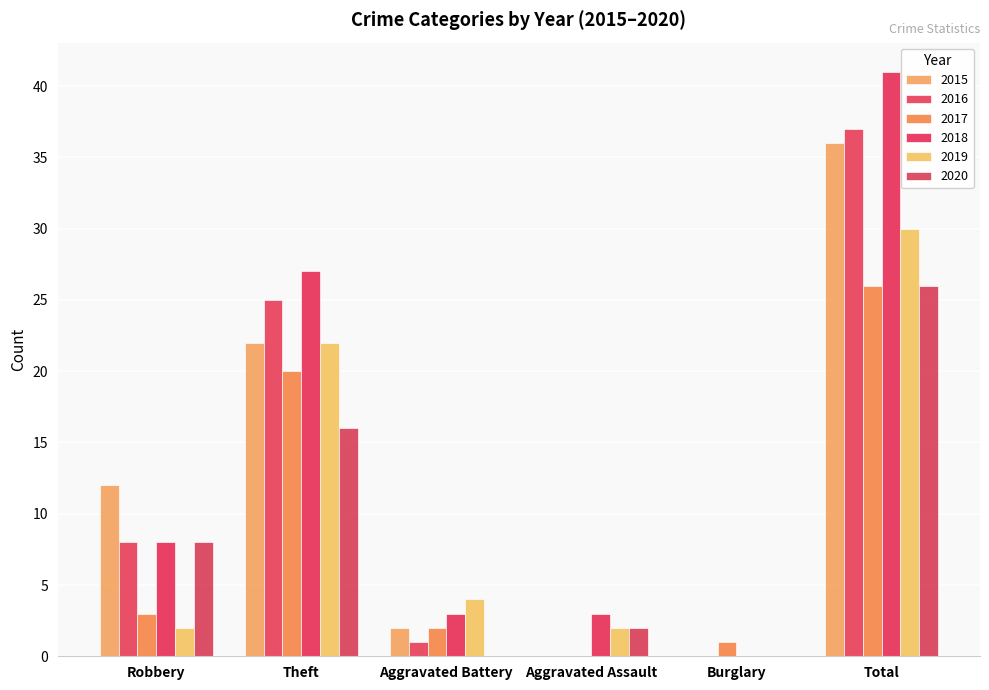

Reading right to left, what are all the values shown in this chart?

2015: Total=36	Burglary=0	Aggravated Assault=0	Aggravated Battery=2	Theft=22	Robbery=12
2016: Total=37	Burglary=0	Aggravated Assault=0	Aggravated Battery=1	Theft=25	Robbery=8
2017: Total=26	Burglary=1	Aggravated Assault=0	Aggravated Battery=2	Theft=20	Robbery=3
2018: Total=41	Burglary=0	Aggravated Assault=3	Aggravated Battery=3	Theft=27	Robbery=8
2019: Total=30	Burglary=0	Aggravated Assault=2	Aggravated Battery=4	Theft=22	Robbery=2
2020: Total=26	Burglary=0	Aggravated Assault=2	Aggravated Battery=0	Theft=16	Robbery=8